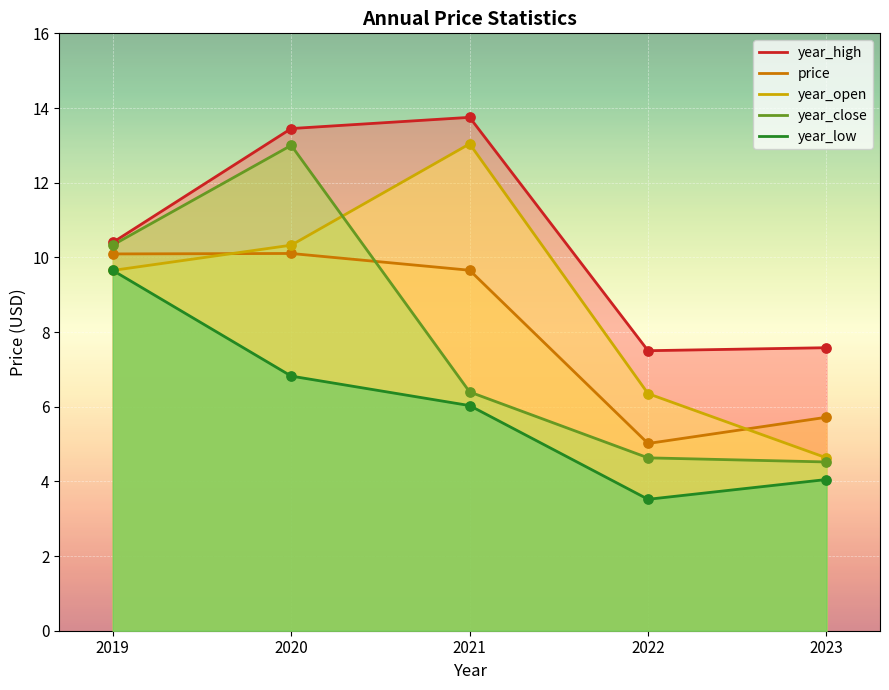

At how many categories does at least one series exceed 9?

3